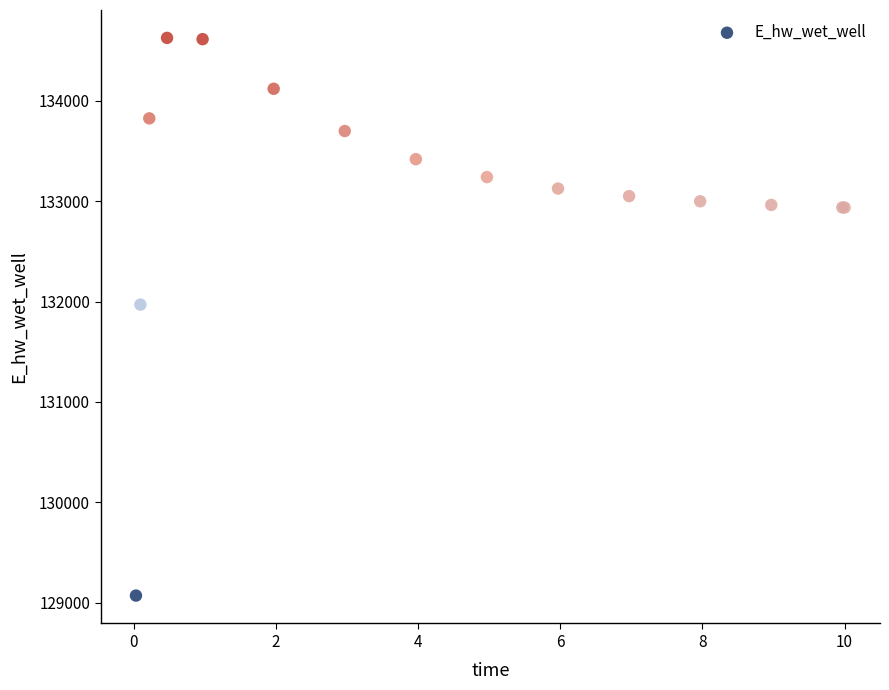

What Y value in the scatter plot is closest to 131849?

131969.9